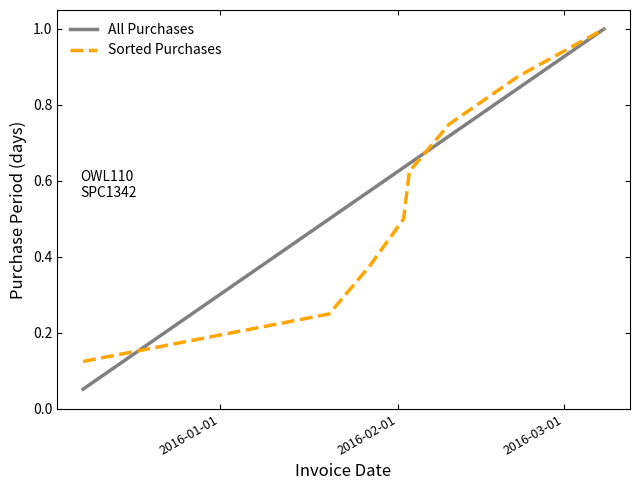

What is the maximum value for All Purchases?

1.0